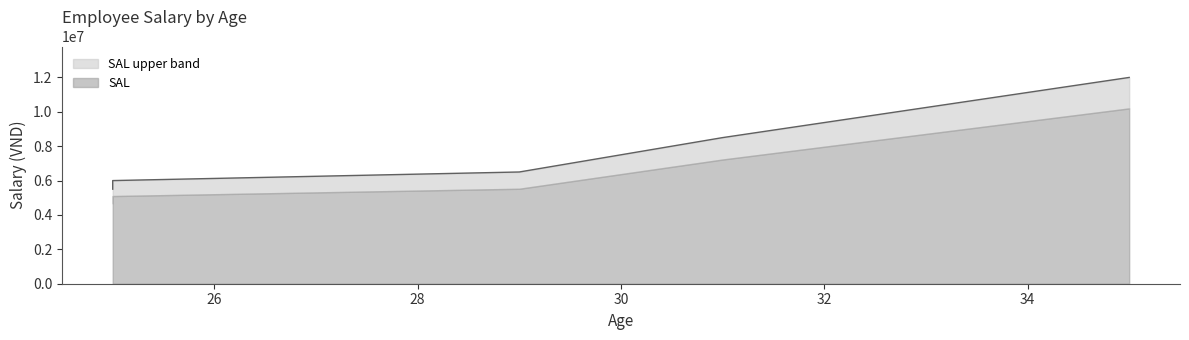

What value does the data have at 31?

8500000